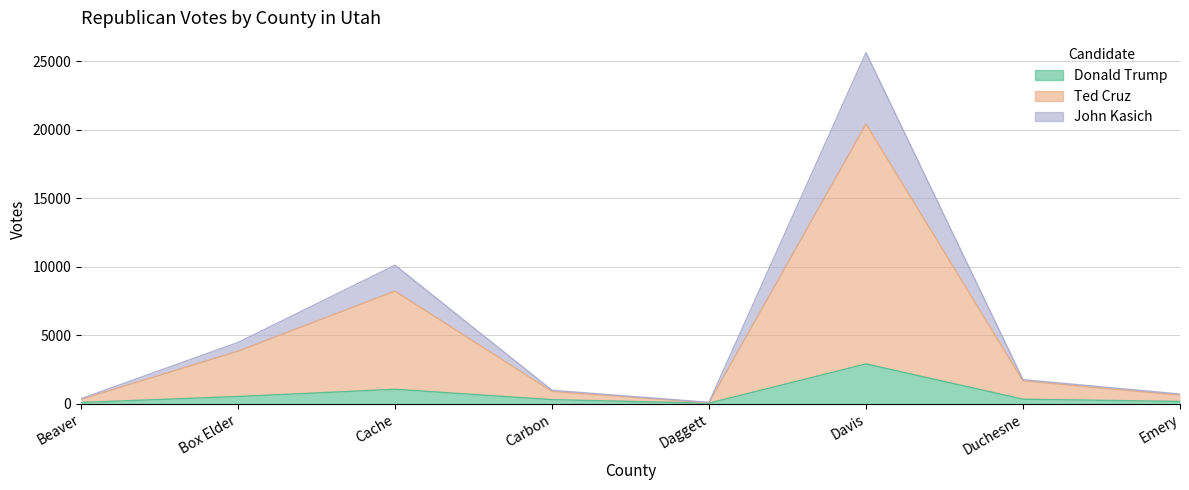

What is the minimum value for Donald Trump?

33